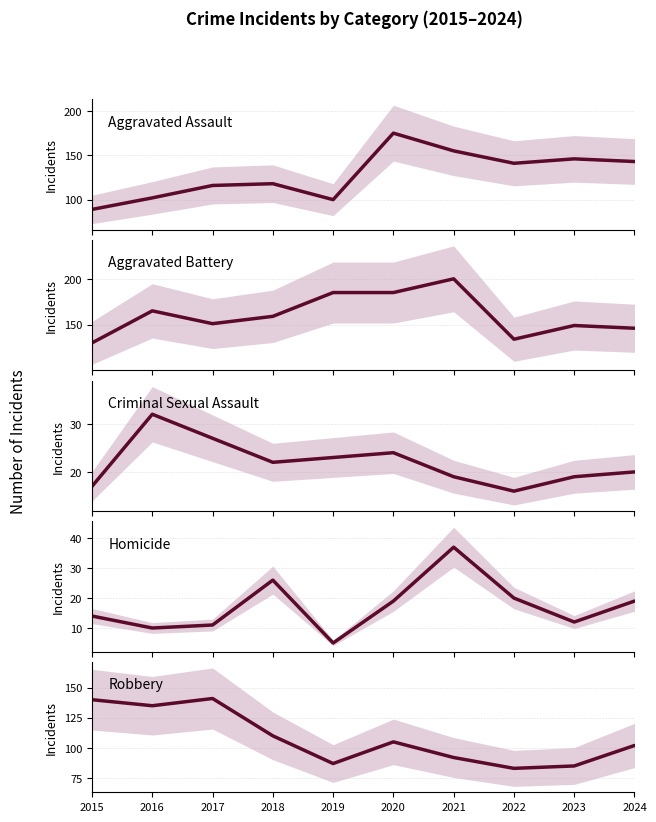

True or false: Homicide and Aggravated Assault cross at least once.

False